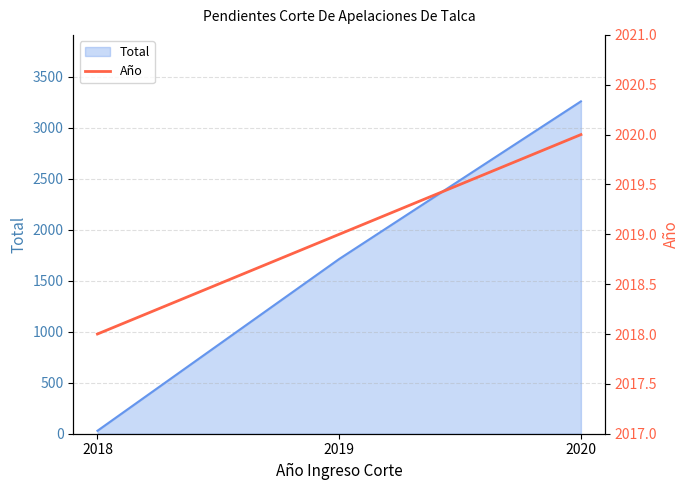

Where is Total nearest to the value 1644?

2019